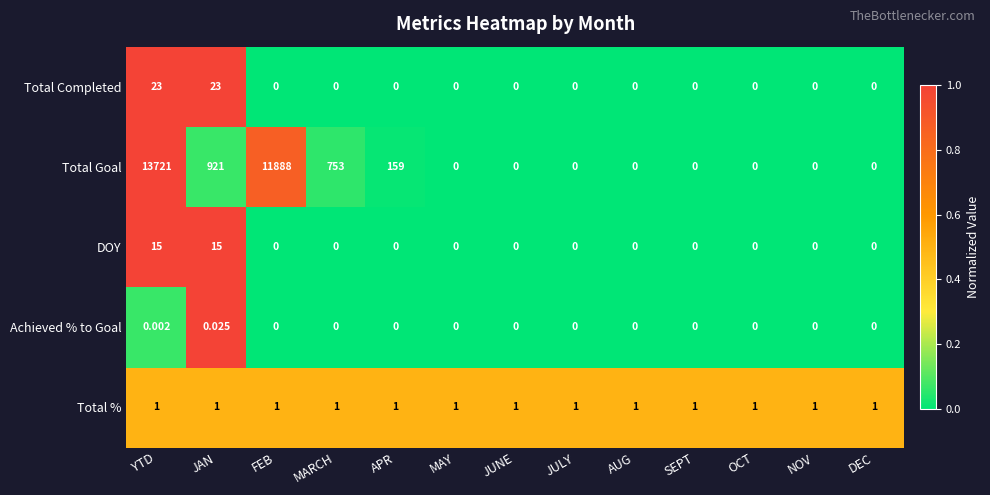

Which series has the largest total across all categories?

Total Goal